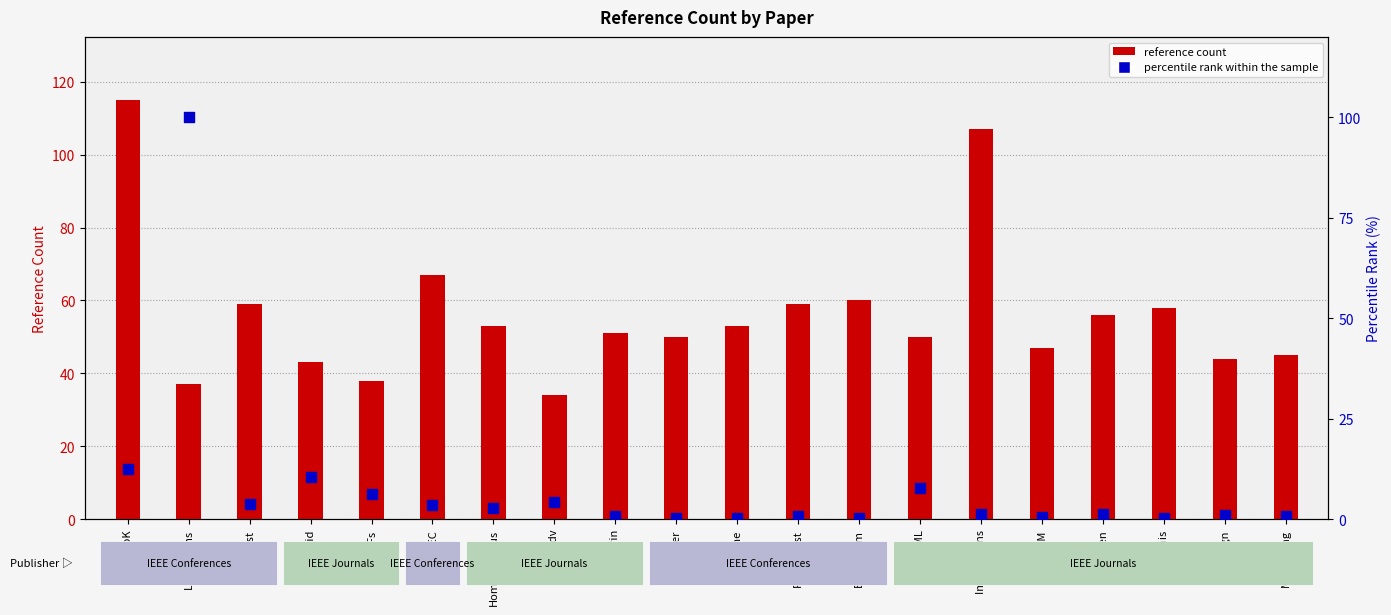

Which series has the largest Y range (max minus min)?

percentile rank within sample